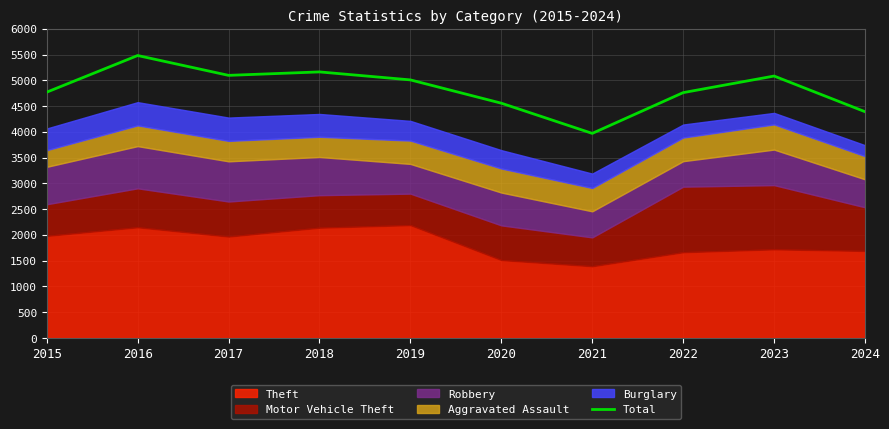

What is the change in value from 2017 to 2020?

-540